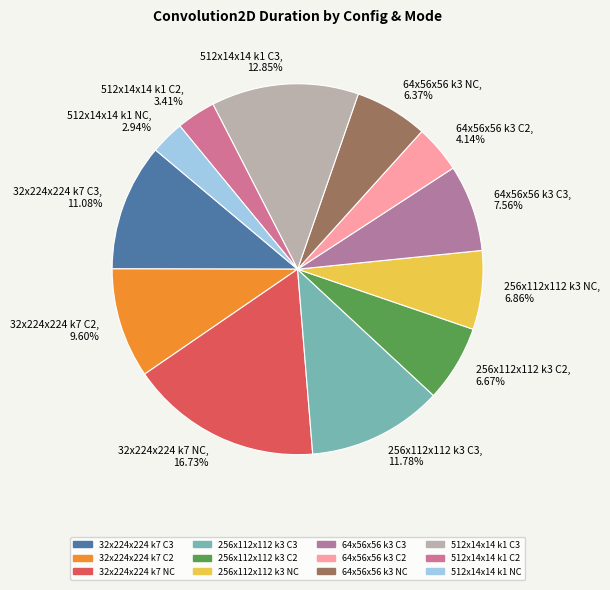

Rank the categories by value from highest to lowest.

32x224x224 k7 NC, 16.73%, 512x14x14 k1 C3, 12.85%, 256x112x112 k3 C3, 11.78%, 32x224x224 k7 C3, 11.08%, 32x224x224 k7 C2, 9.60%, 64x56x56 k3 C3, 7.56%, 256x112x112 k3 NC, 6.86%, 256x112x112 k3 C2, 6.67%, 64x56x56 k3 NC, 6.37%, 64x56x56 k3 C2, 4.14%, 512x14x14 k1 C2, 3.41%, 512x14x14 k1 NC, 2.94%